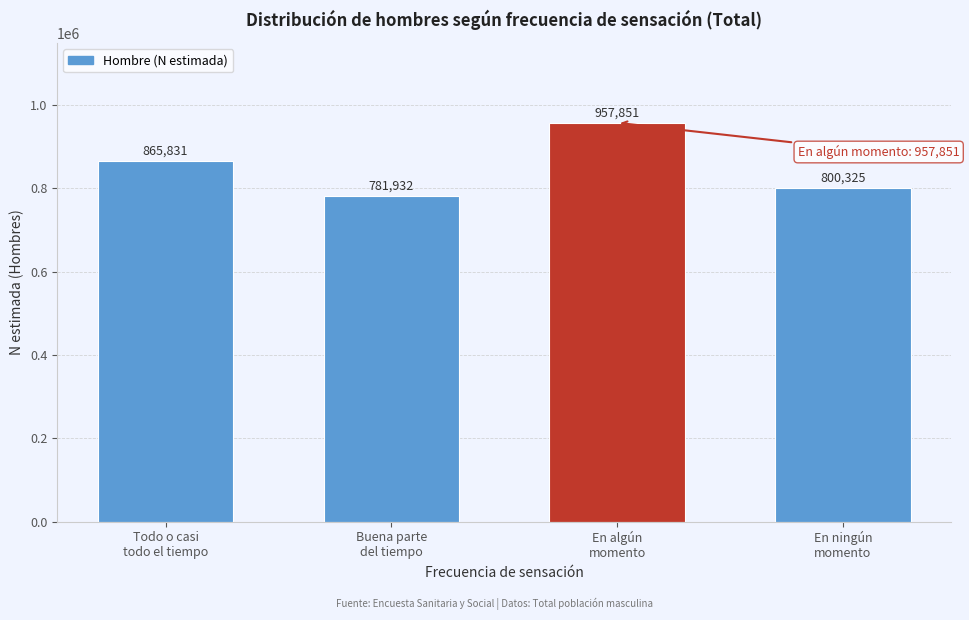

Reading right to left, what are all the values shown in this chart?

800325	957851	781932	865831